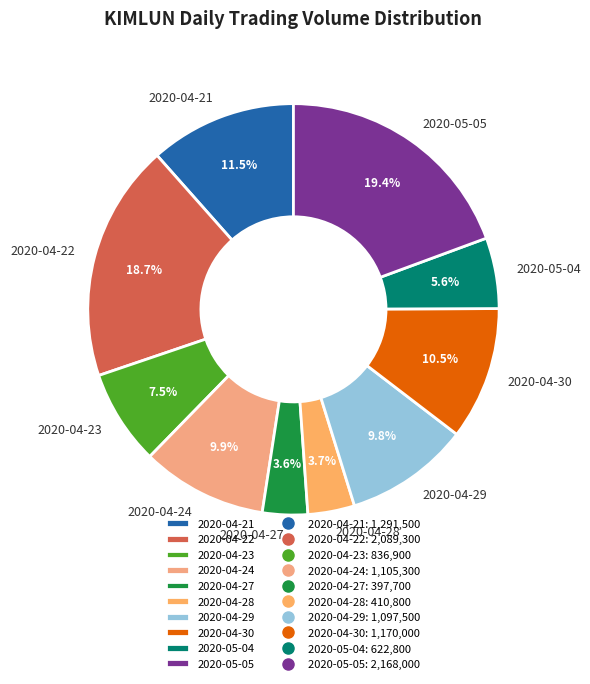

How many segments does this pie chart have?

10